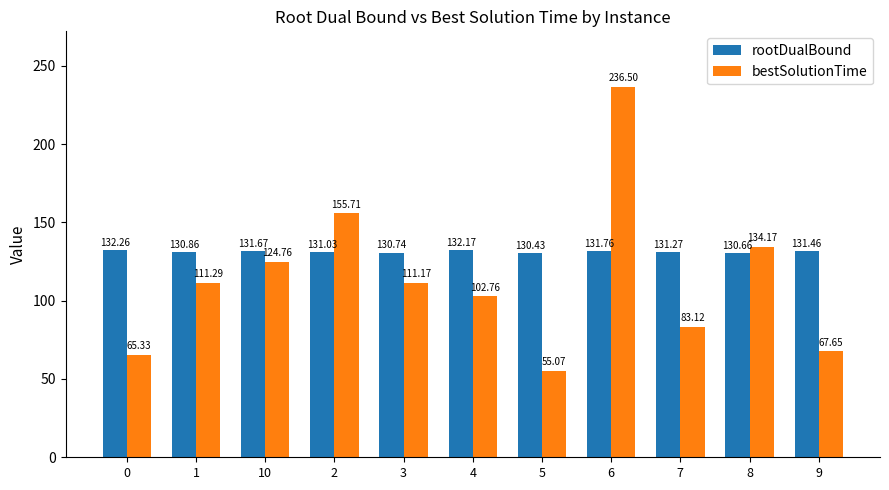

Which category has the highest value in the bestSolutionTime series?

6